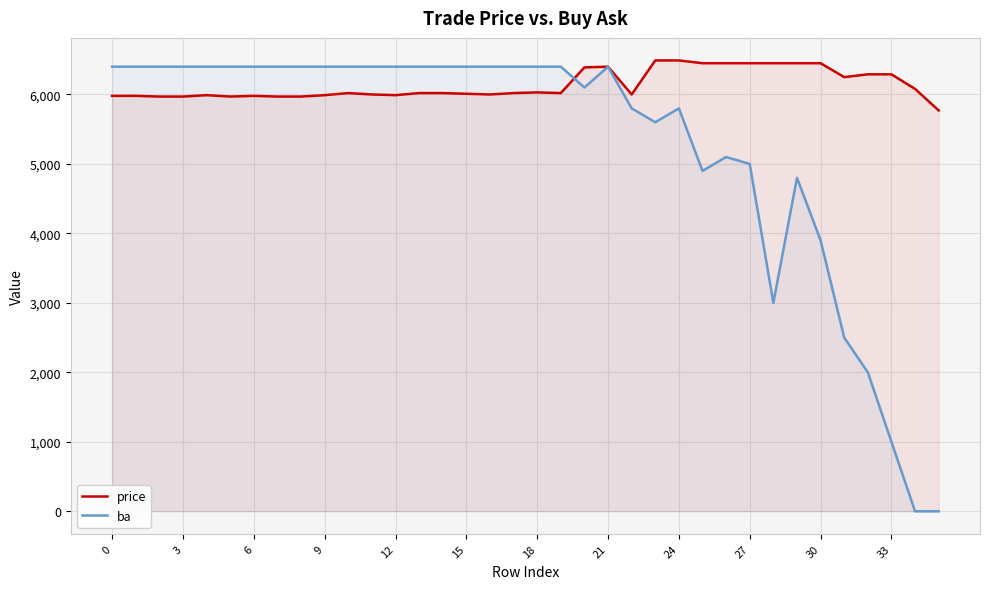

At which label is ba closest to 3200?

28